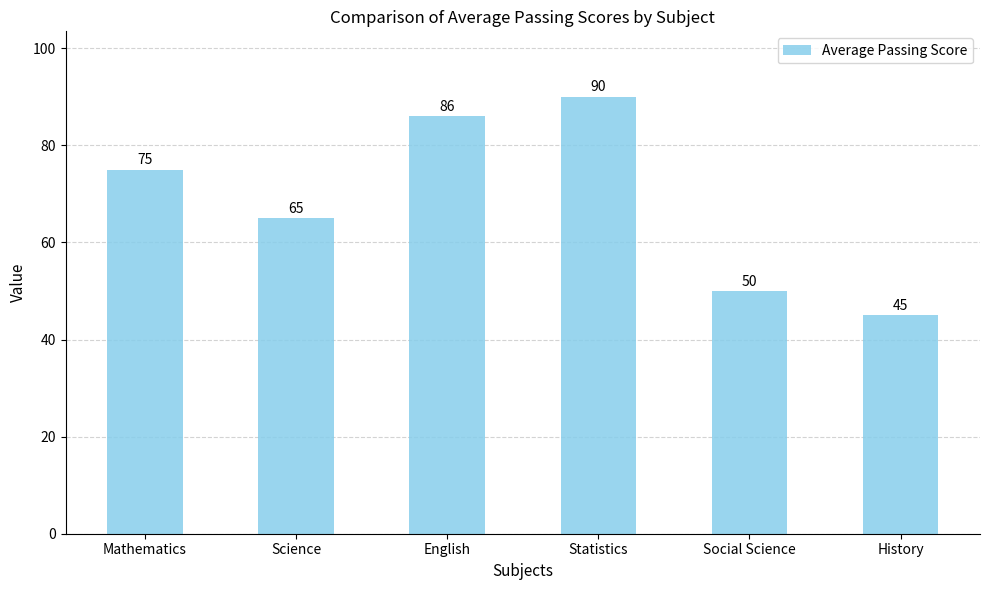

What is the change in value from Mathematics to History?

-30